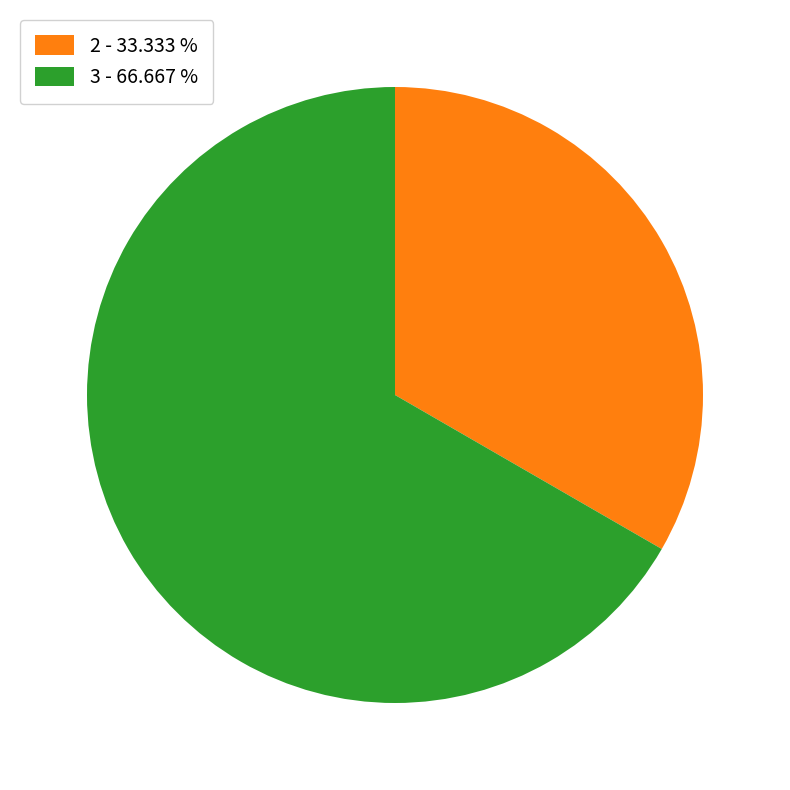

Combined, do 2 - 33.333 % and 3 - 66.667 % account for over 50%?

Yes